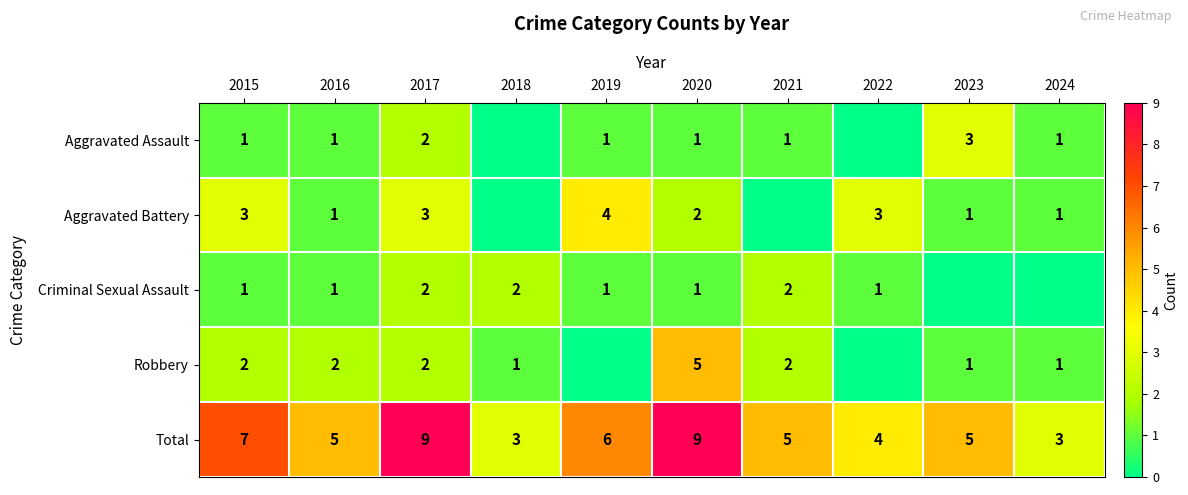

The value of Aggravated Assault at 2016 is 1. True or false?

True